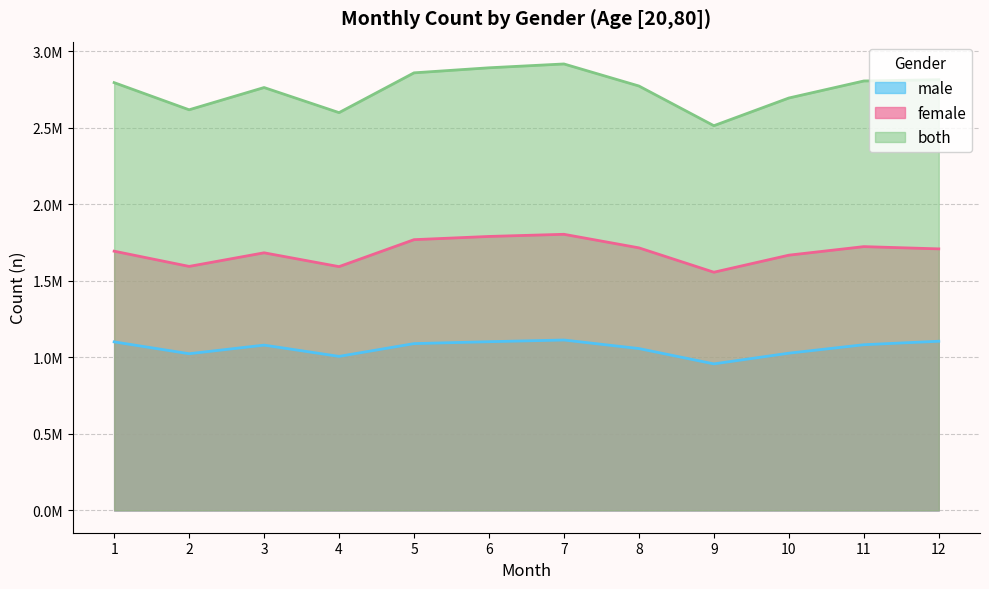

What is the value of the female point at the 7th from the left?

1804135